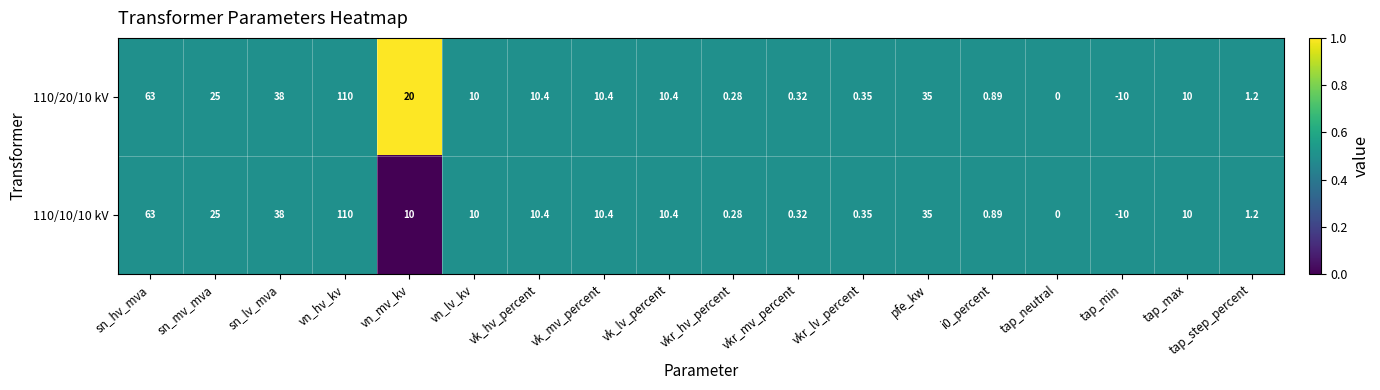

Which category has the highest value across all series?

vn_hv_kv